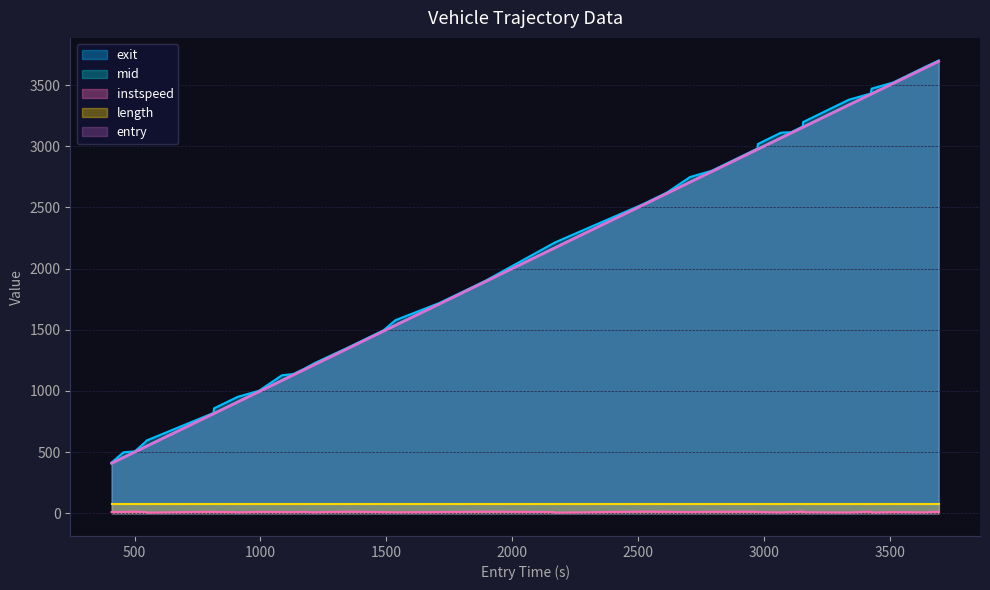

True or false: length and exit intersect in this chart.

False